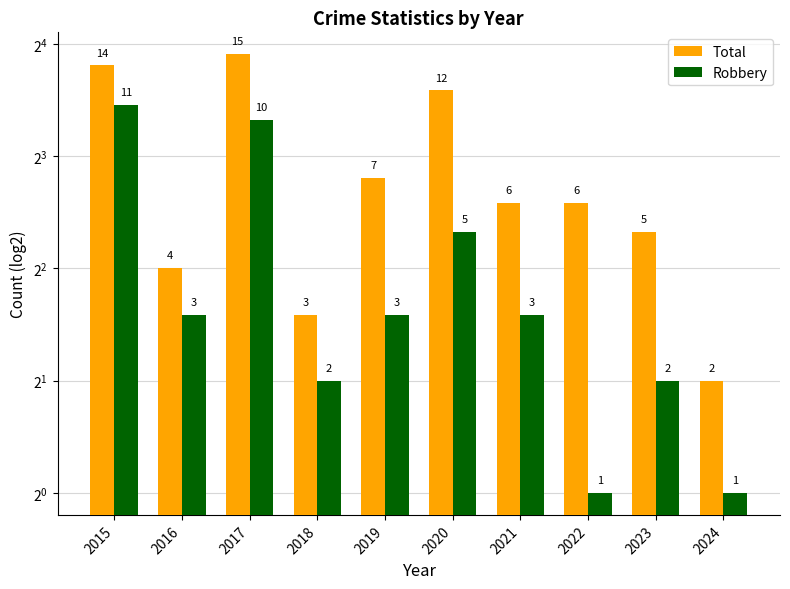

Which series has the largest total across all categories?

Total